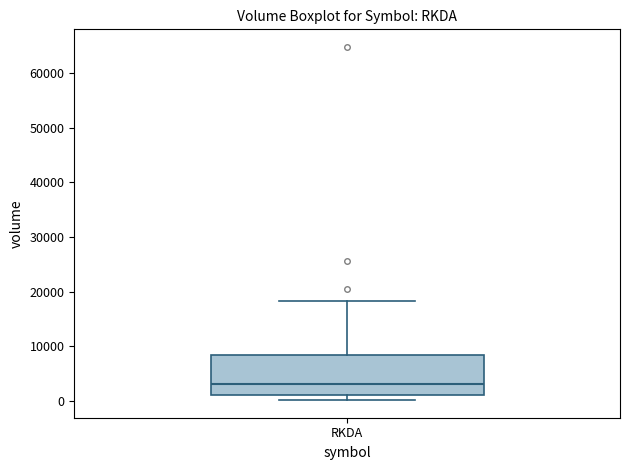

Read this box plot against the y-axis: the position of the median line, the range covered by the box, and the ends of both whiskers. The values are not printed on the chart, so give them approximately, as read against the axis.

median 3000, box 1000 to 8000, whiskers 0 to 18000